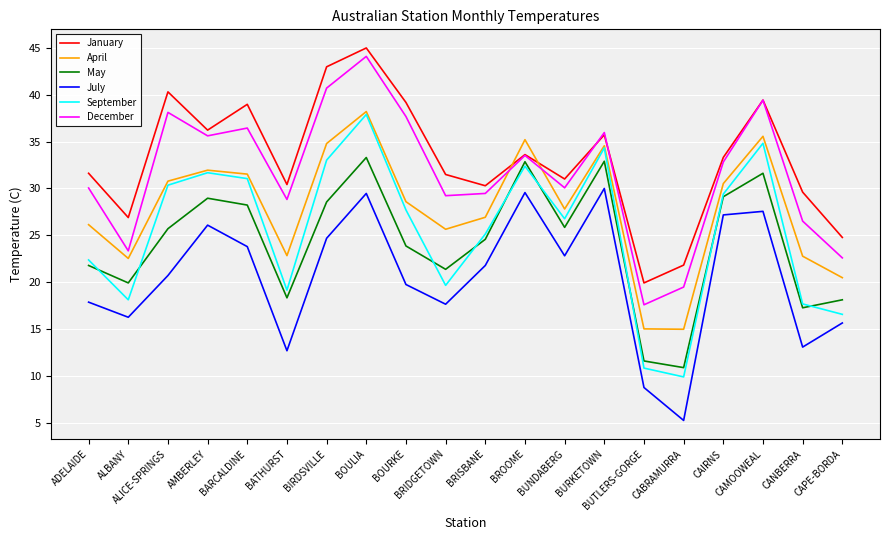

What is the difference between the September values at CAMOOWEAL and BROOME?

2.4